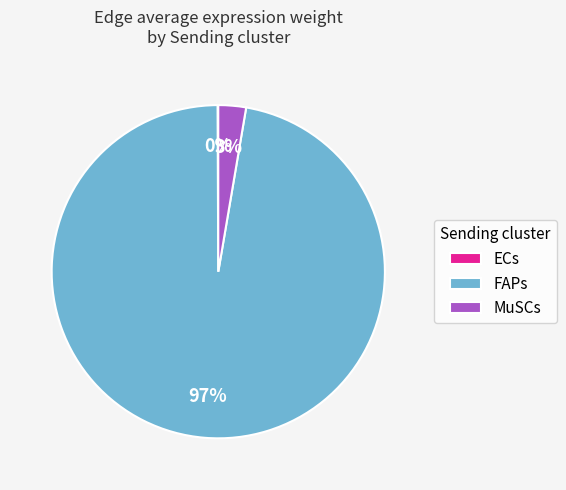

To the nearest percent, what is the combined percentage of FAPs and MuSCs?

100%